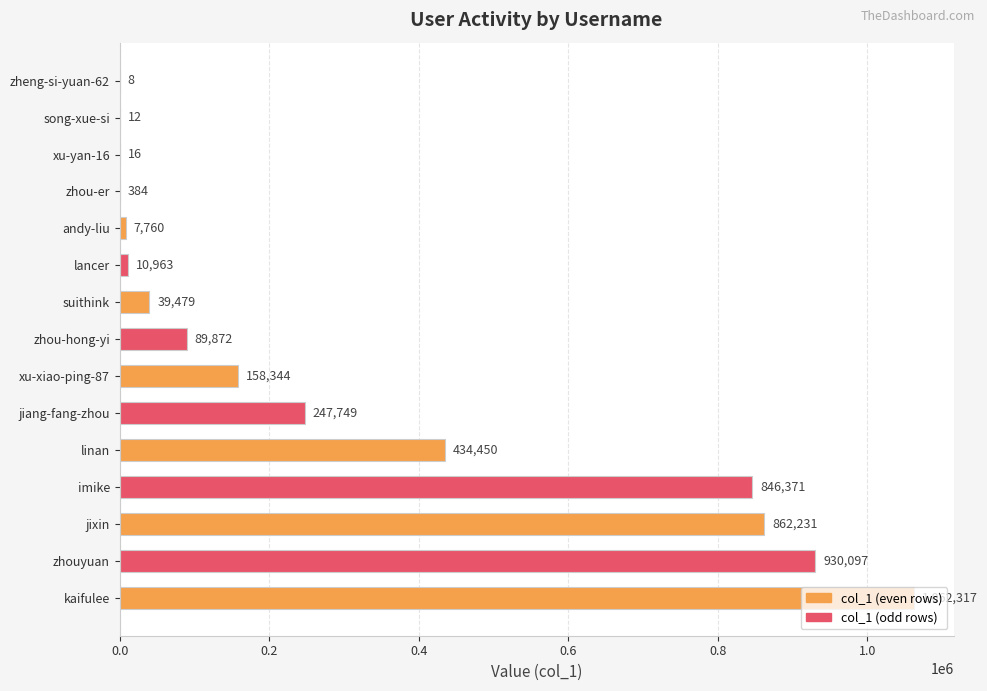

Is it true that the value at lancer is 10963?

True